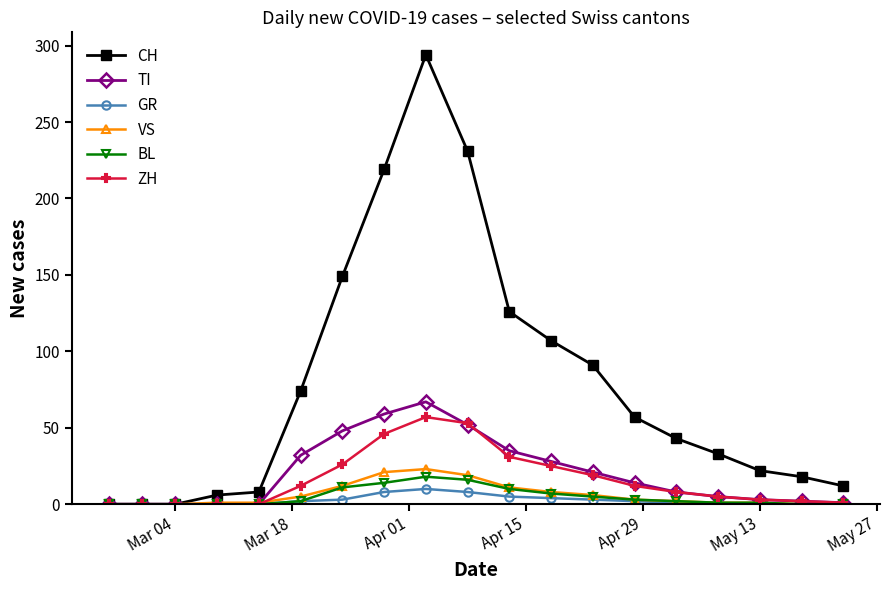

Which series has the widest spread of values?

CH